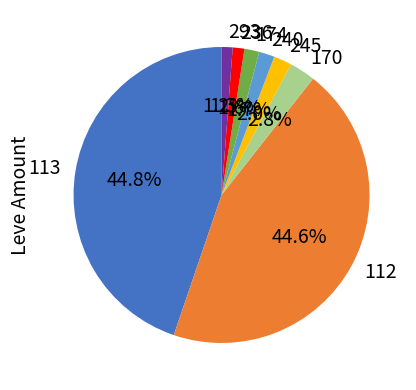

What percentage is the 293 slice, to the nearest percent?

1%